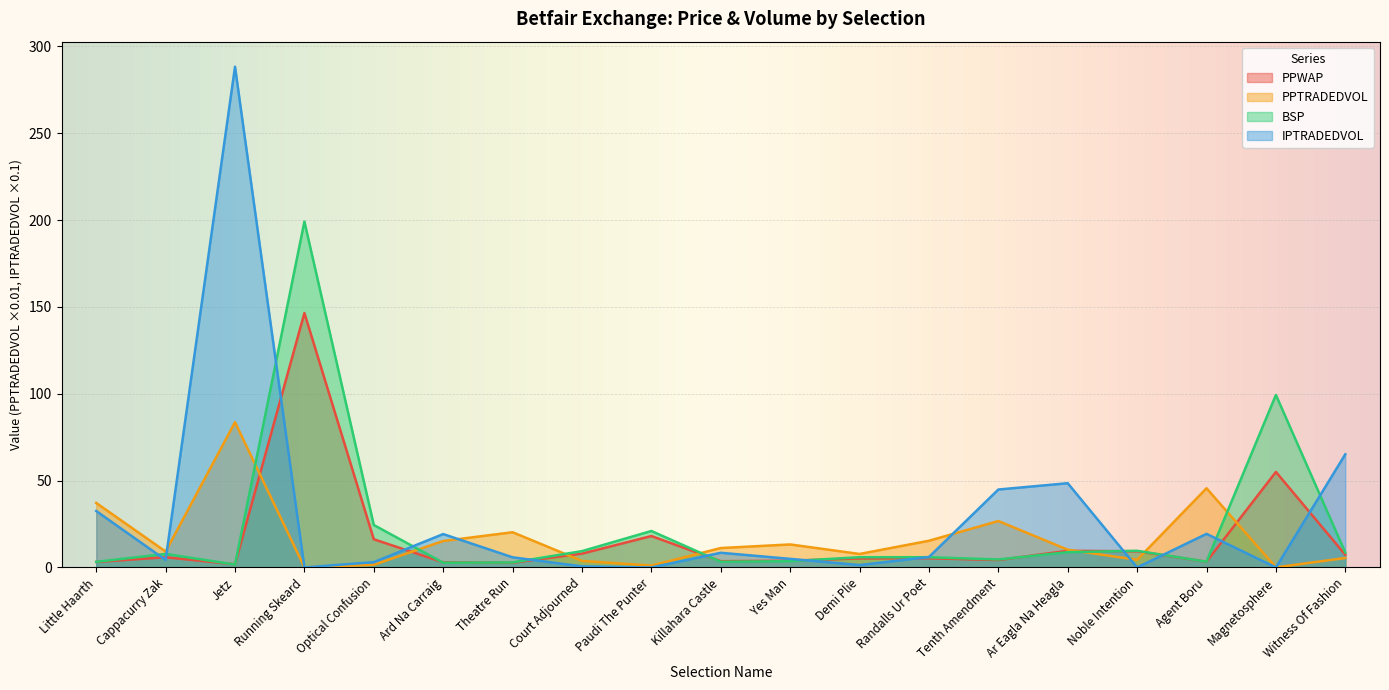

What position from the left is Little Haarth?

1